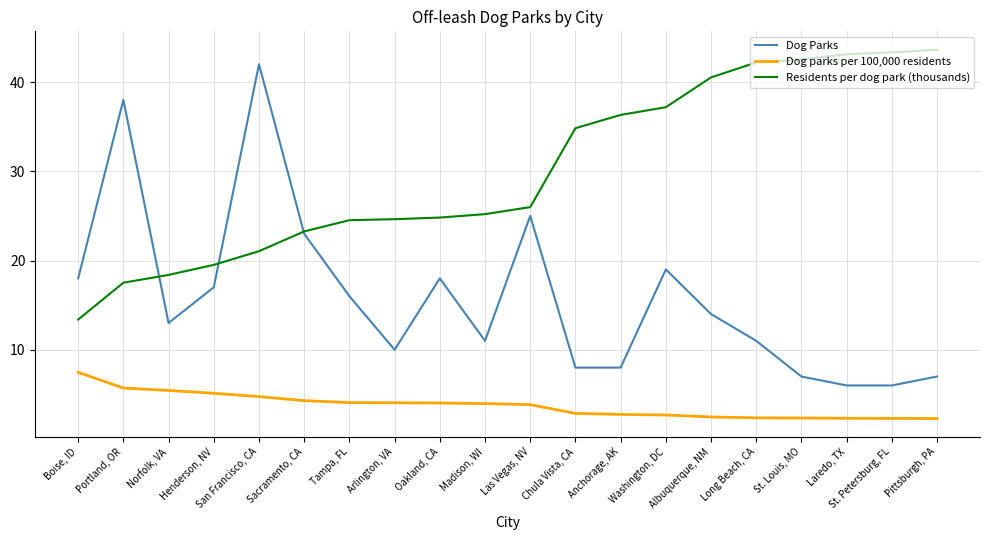

What are all the series names shown in the legend?

Dog Parks, Dog parks per 100,000 residents, Residents per dog park (thousands)